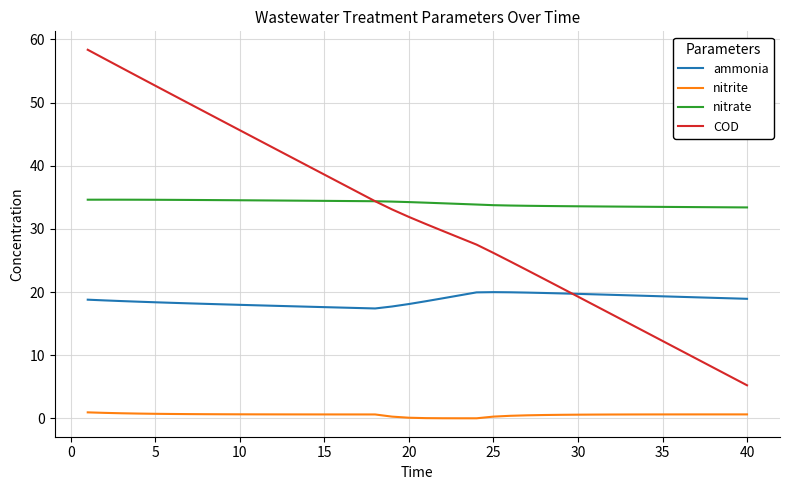

Which series has the widest spread of values?

COD